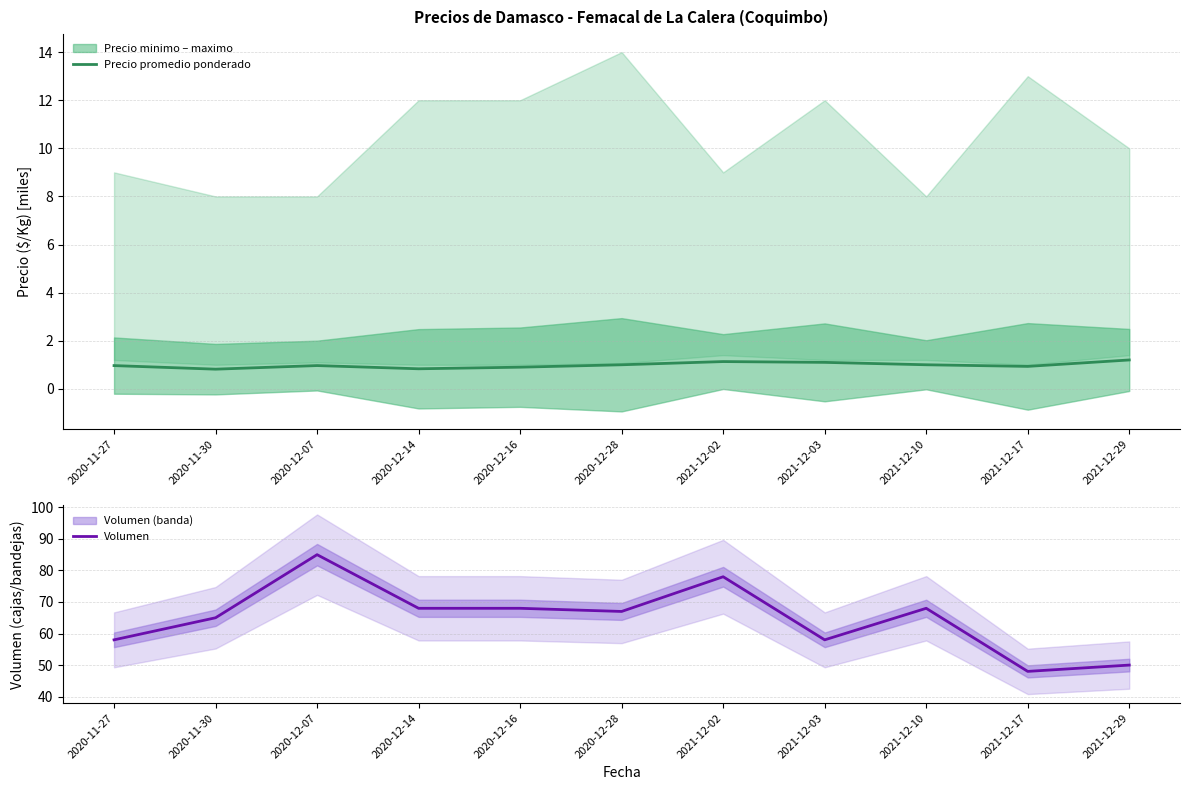

The Precio promedio ponderado series shows 0.3 at 2021-12-10. True or false?

False